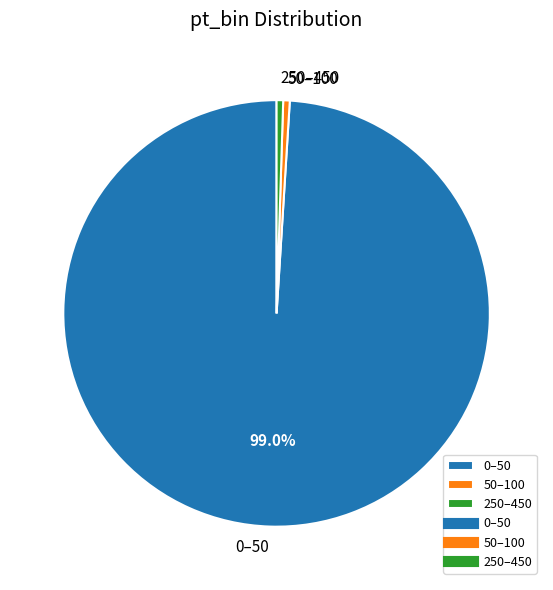

What percentage is NOT represented by 0–50?

1.0%